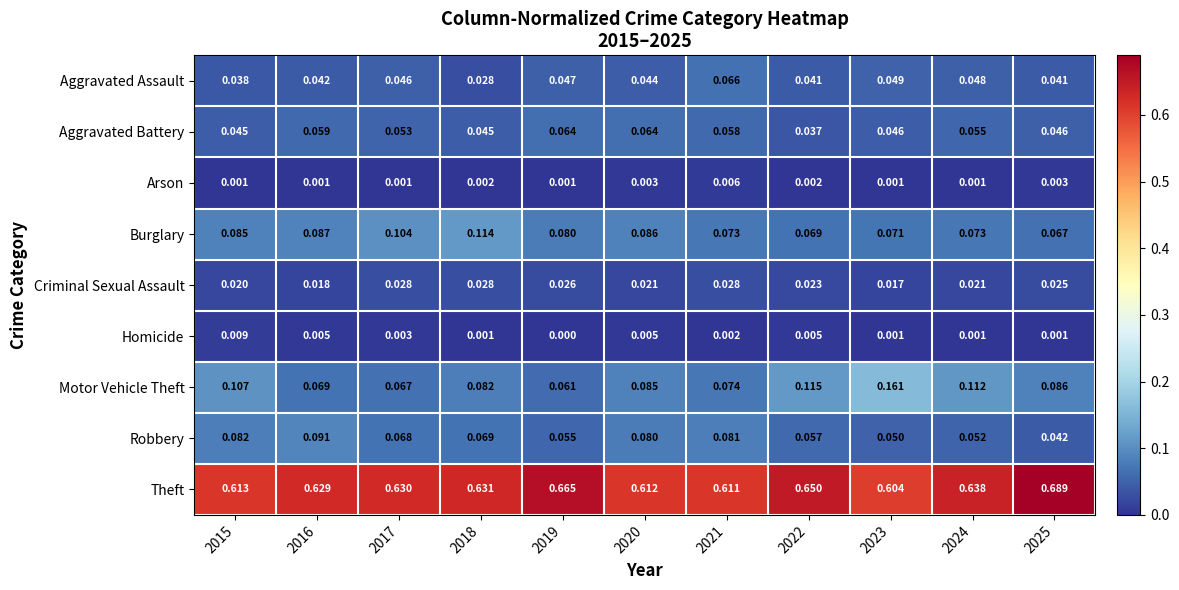

Which series has the widest spread of values?

Motor Vehicle Theft